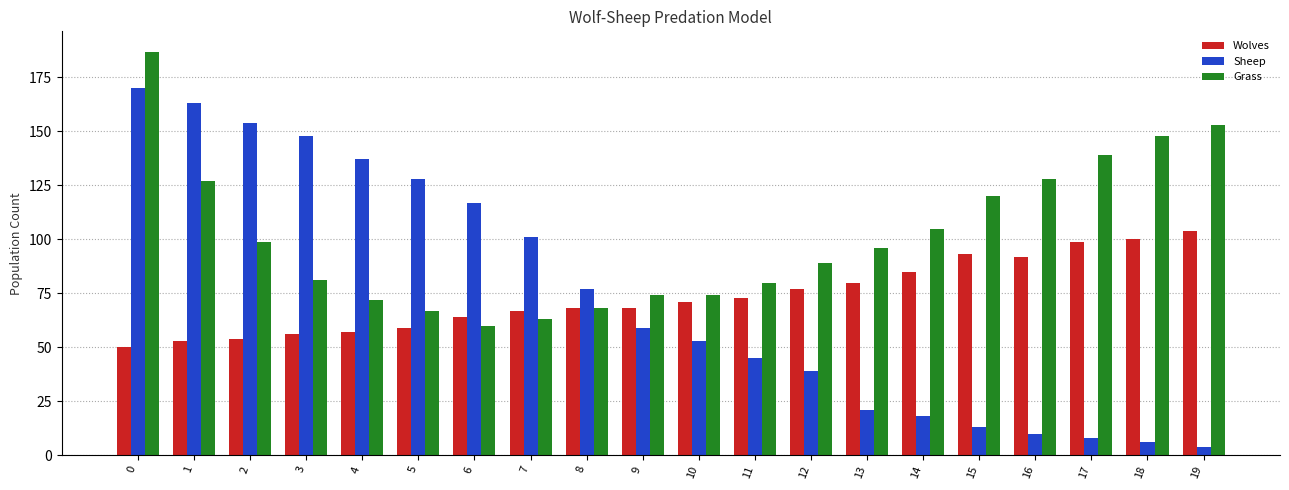

What is the value of the Sheep bar at the 1st from the left?

170